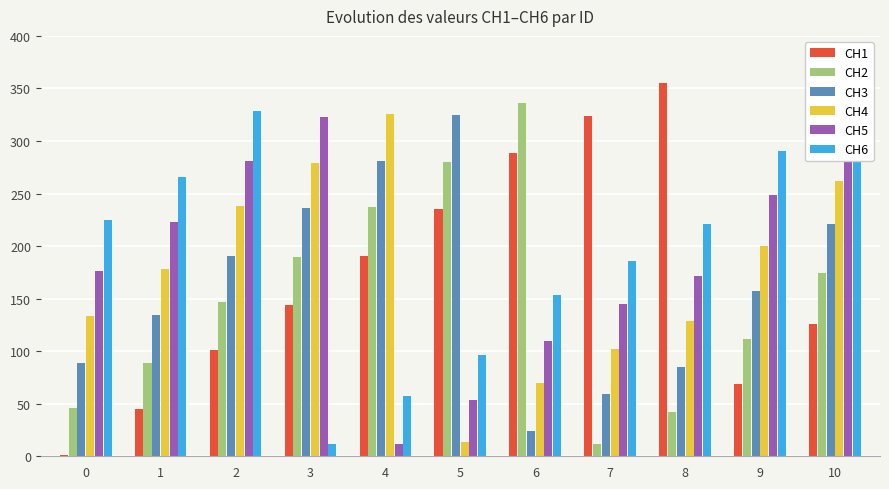

True or false: CH6 has a value of 390 at 0.

False